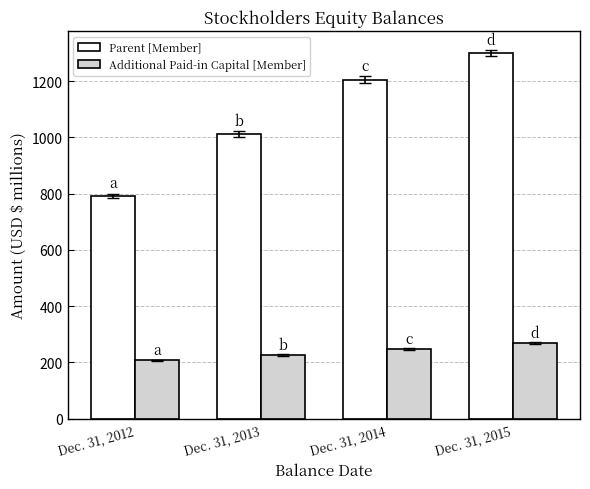

Which series has the largest total across all categories?

Parent [Member]